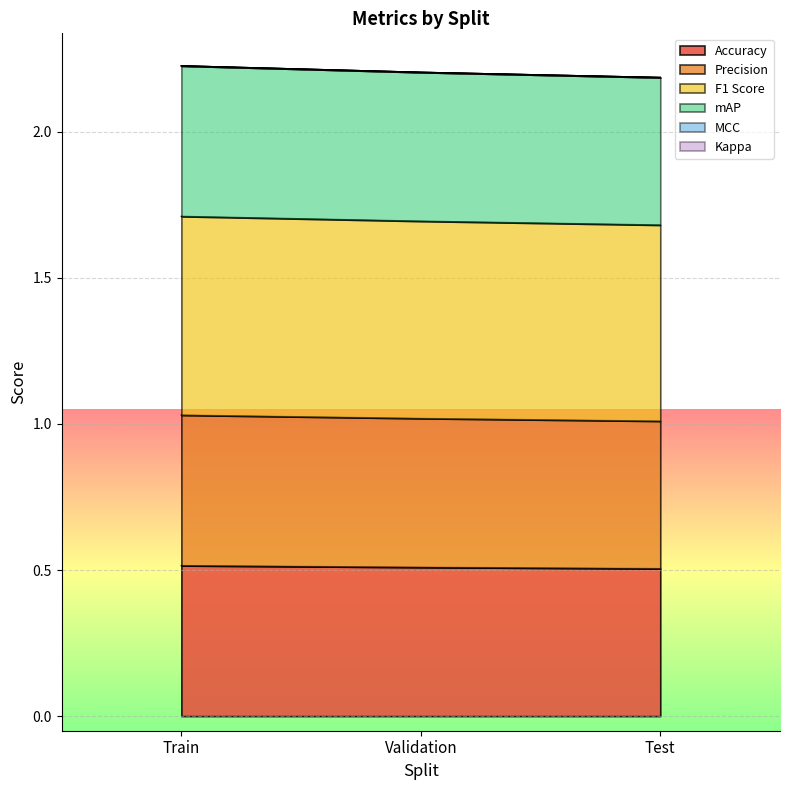

Does the chart display data point markers on the line(s)?

No